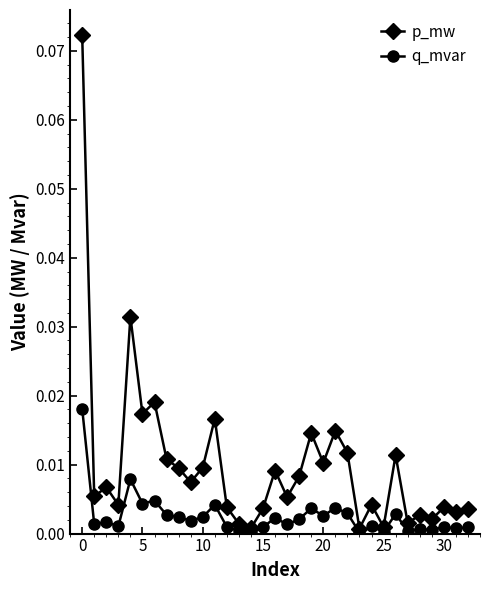

List the series in order of their overall mean, highest first.

p_mw, q_mvar